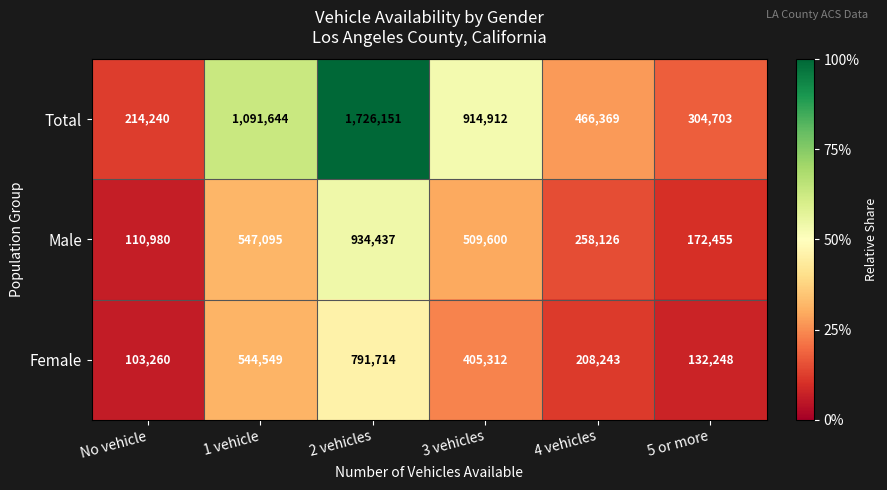

Is it true that Male equals 110980 at No vehicle?

True